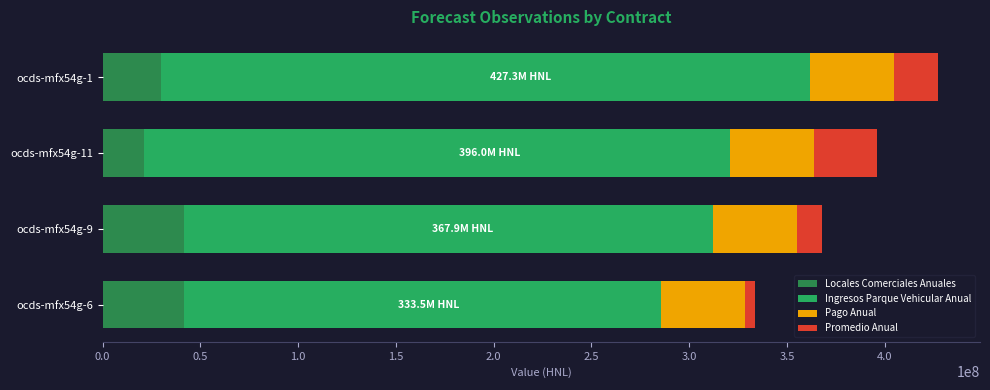

At which category is the sum across all series the highest?

ocds-mfx54g-1